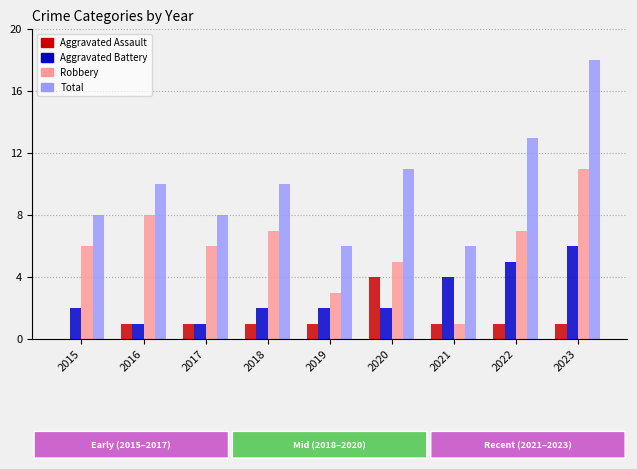

Which series has the widest spread of values?

Total